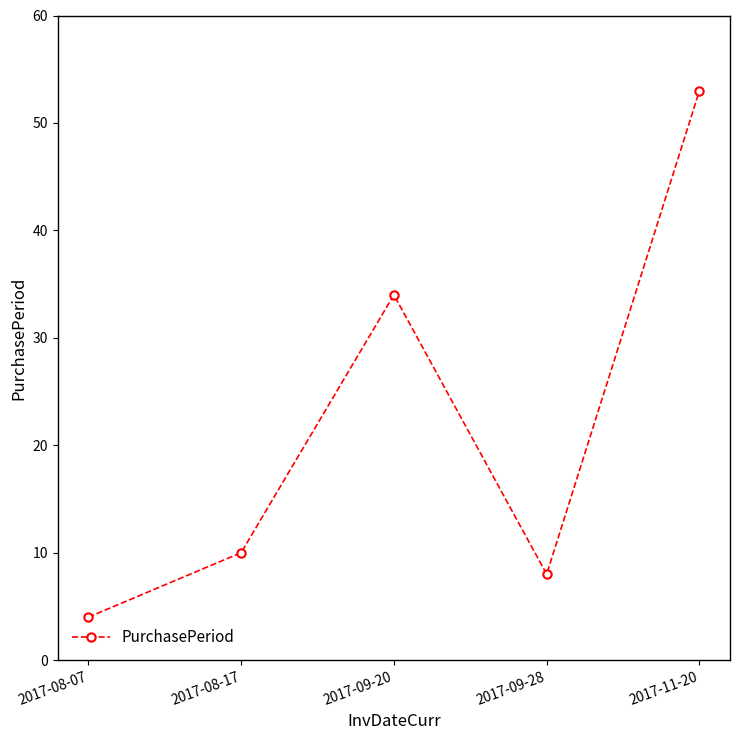

How many points are higher than both their immediate neighbors (excluding endpoints)?

1